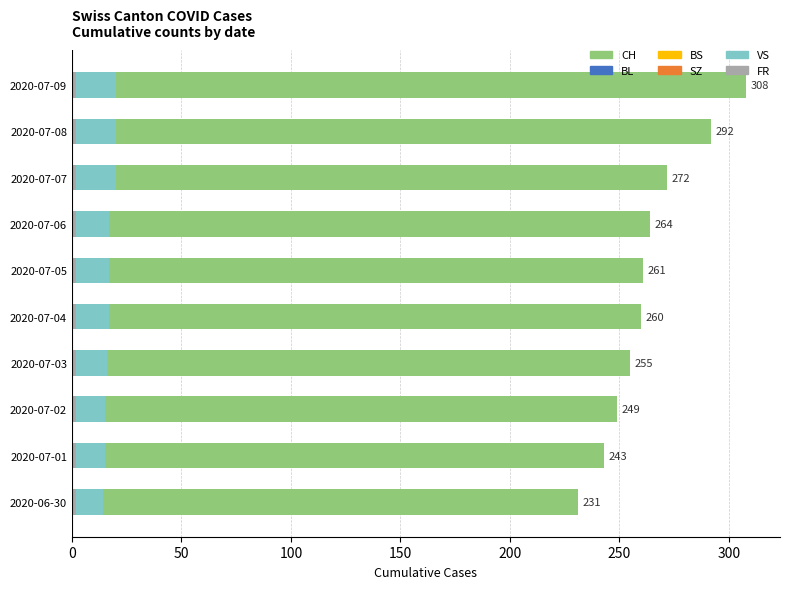

What is the maximum value for VS?

20.0